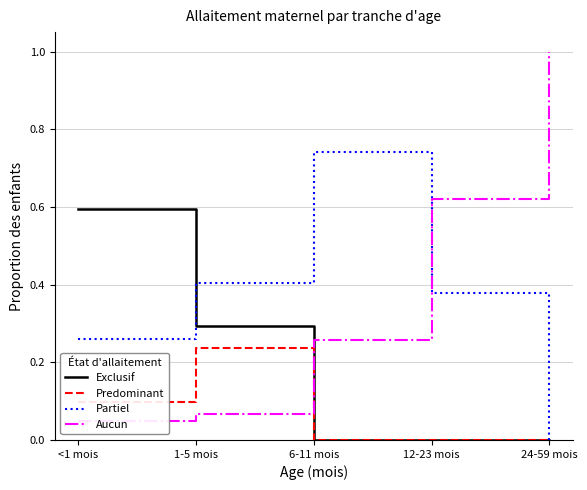

At how many categories does at least one series exceed 0?

5